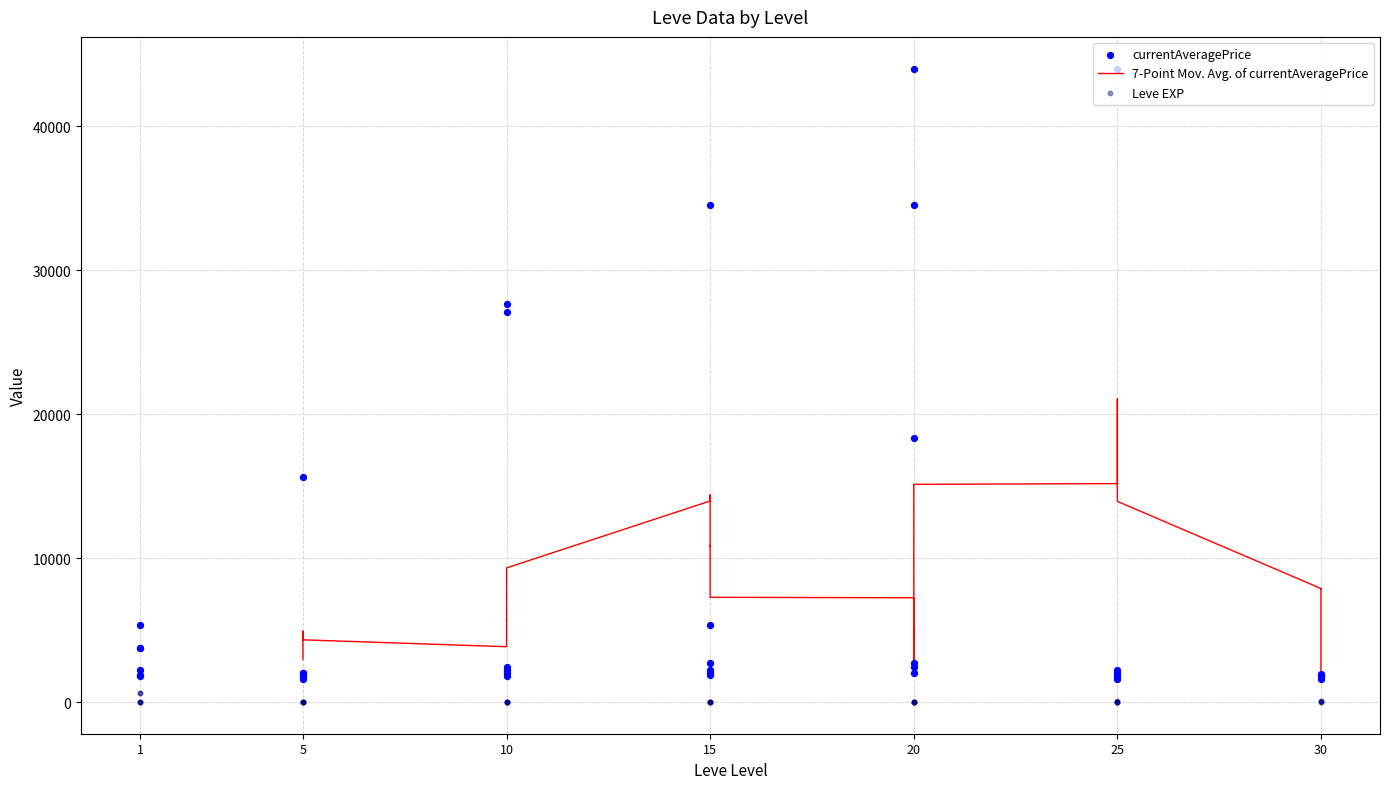

Which series contains the lowest Y value?

Leve EXP